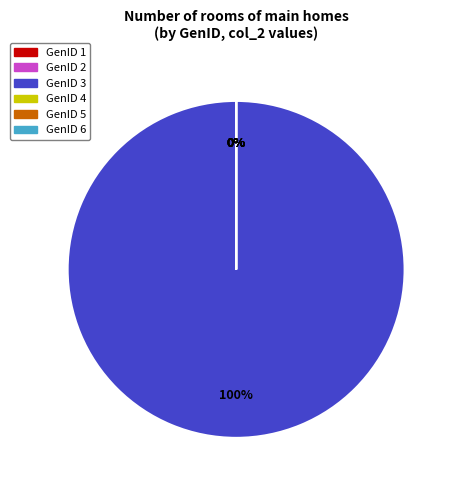

How many slices are in this pie chart?

6